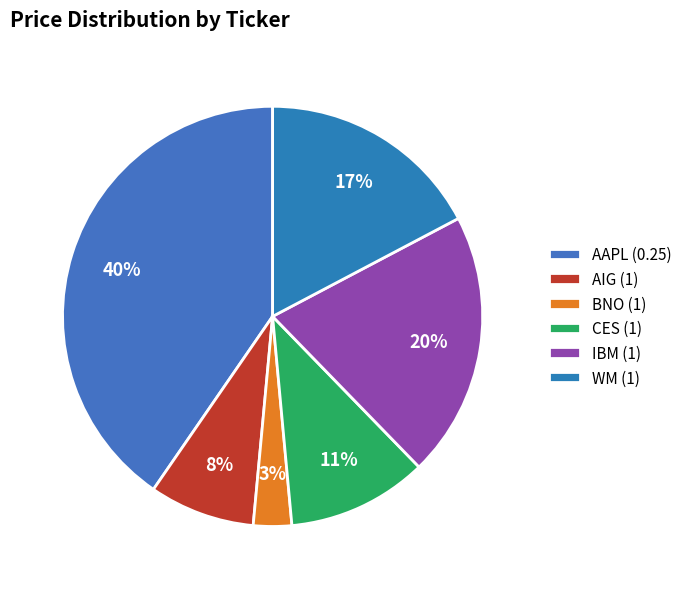

Rank the categories by value from lowest to highest.

BNO (1), AIG (1), CES (1), WM (1), IBM (1), AAPL (0.25)